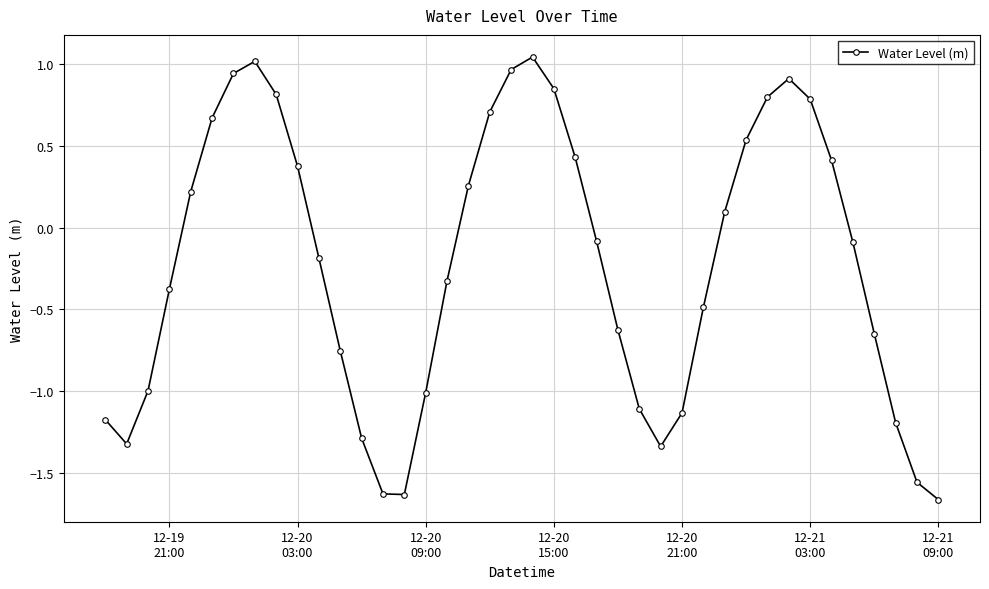

How many interior local peaks (higher than both neighbors) does the data have?

3